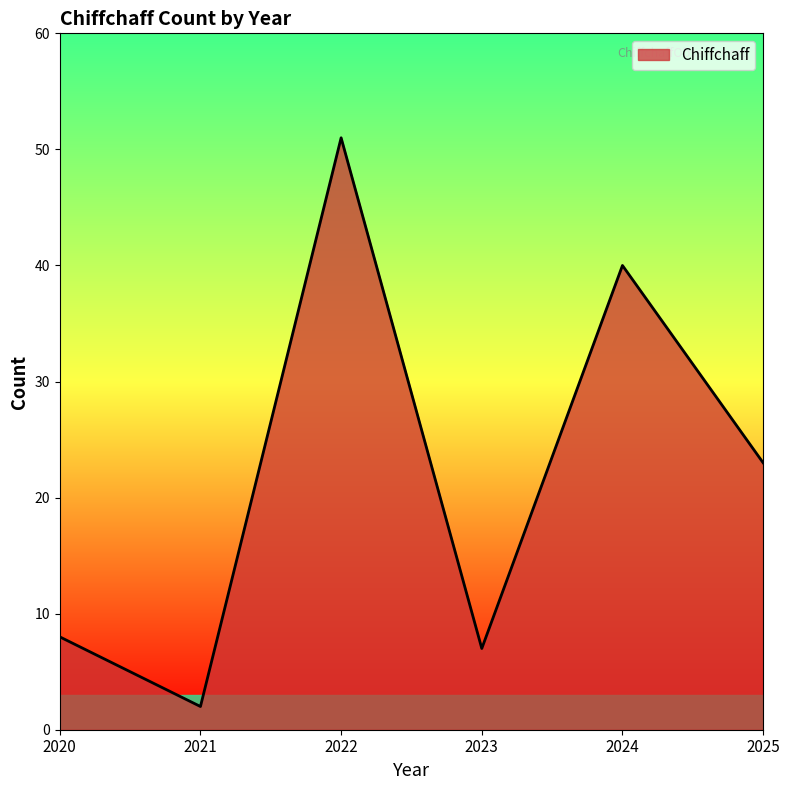

Reading left to right, extract all data points from this chart.

2020=8	2021=2	2022=51	2023=7	2024=40	2025=23